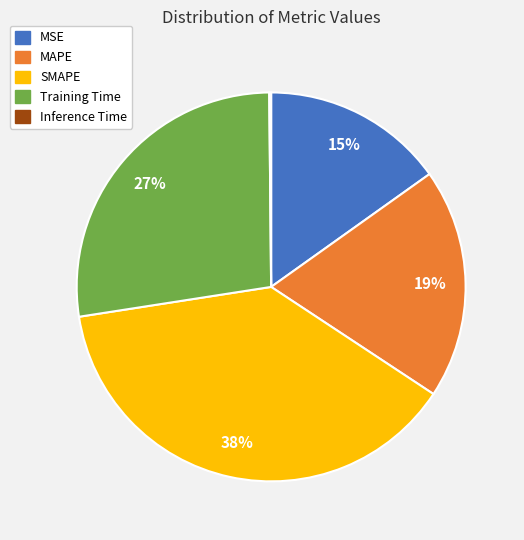

To the nearest percent, what percentage of the pie is SMAPE?

38%